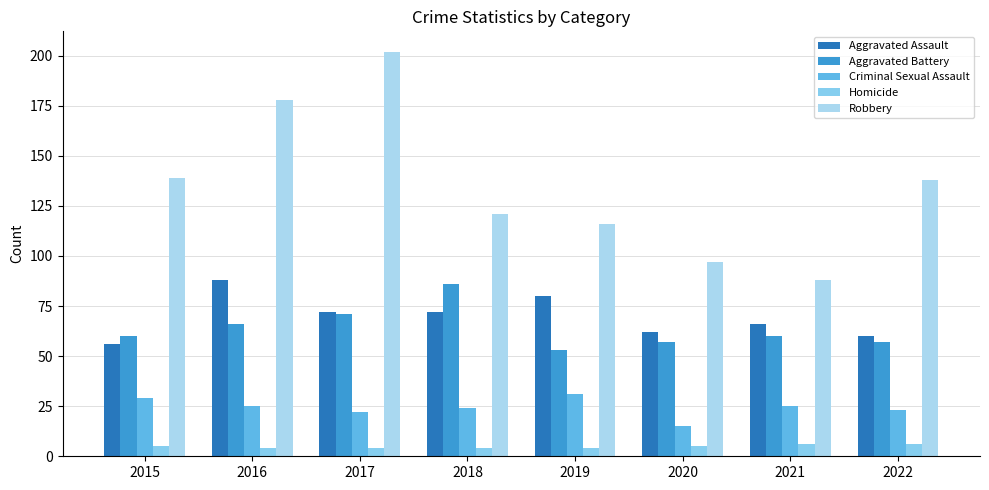

Which category has the highest value across all series?

2017